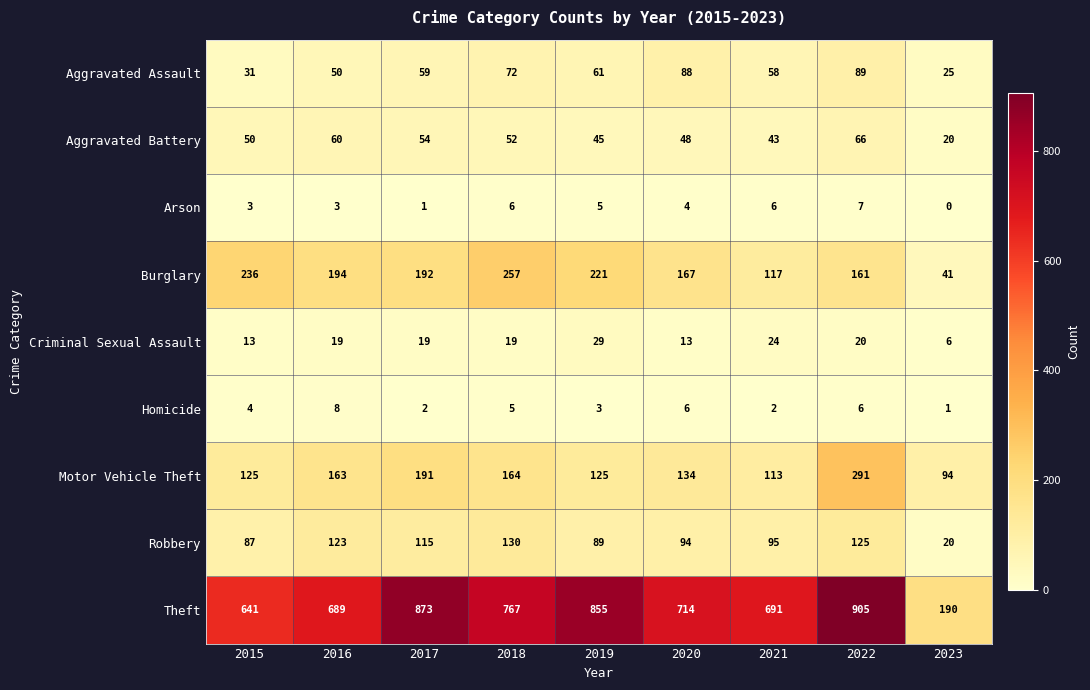

How many data points does each series have?

9